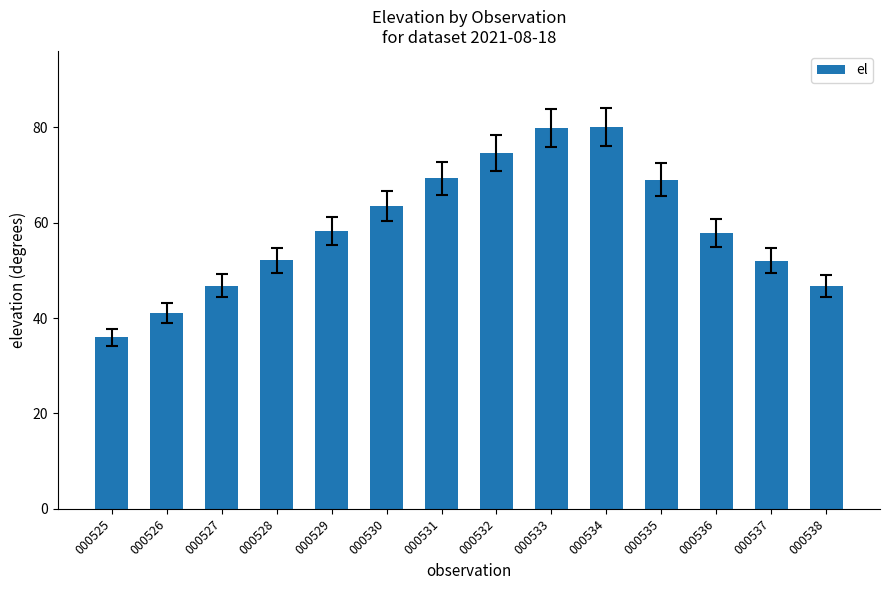

What is the value of the 13th bar from the left?

52.1